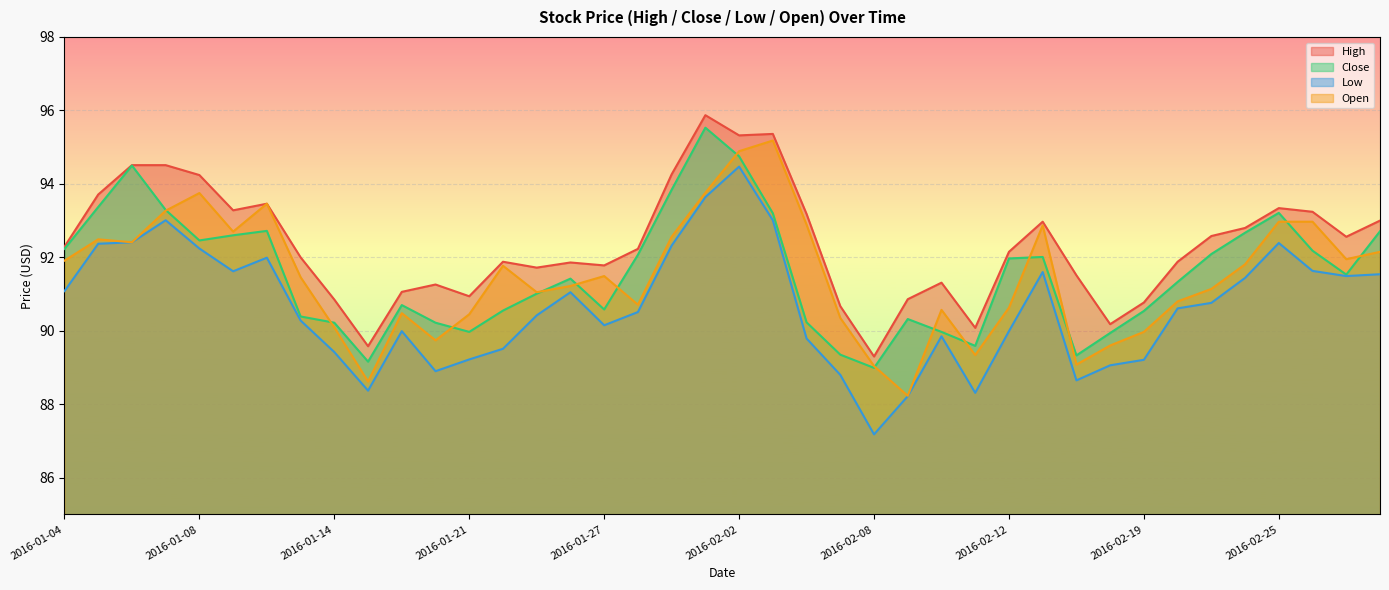

What is the total value across all series at 2016-01-05?

371.9